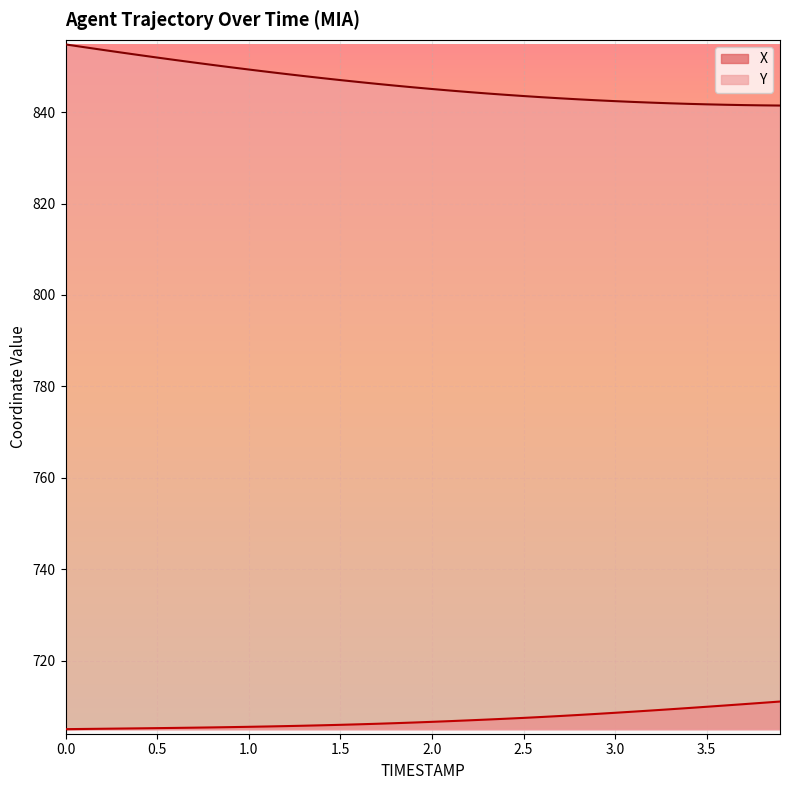

What is the sum of the X values at 3.3 and 1.2?

1415.1